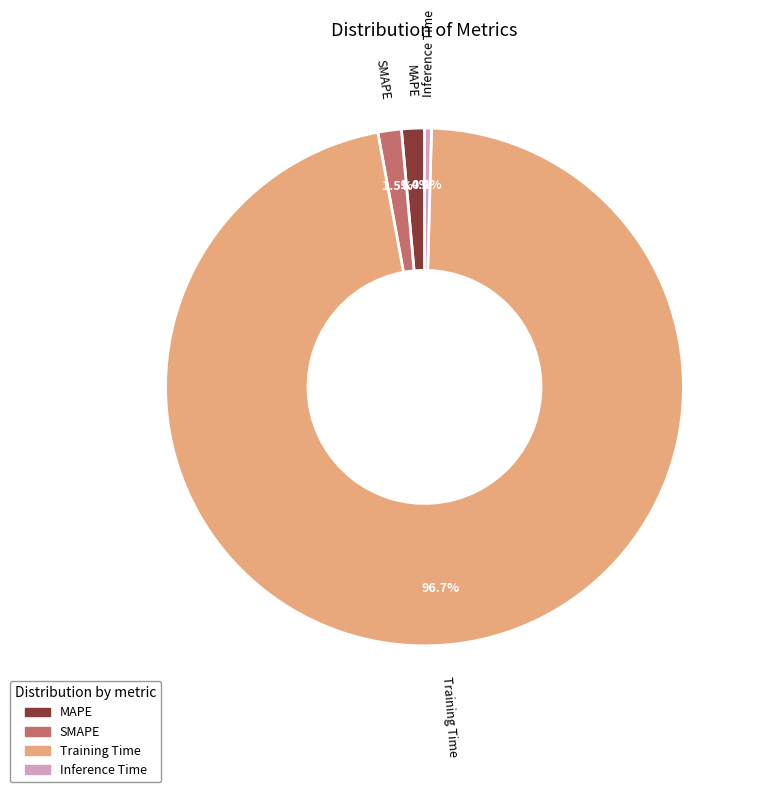

Between Inference Time and SMAPE, which is larger?

SMAPE